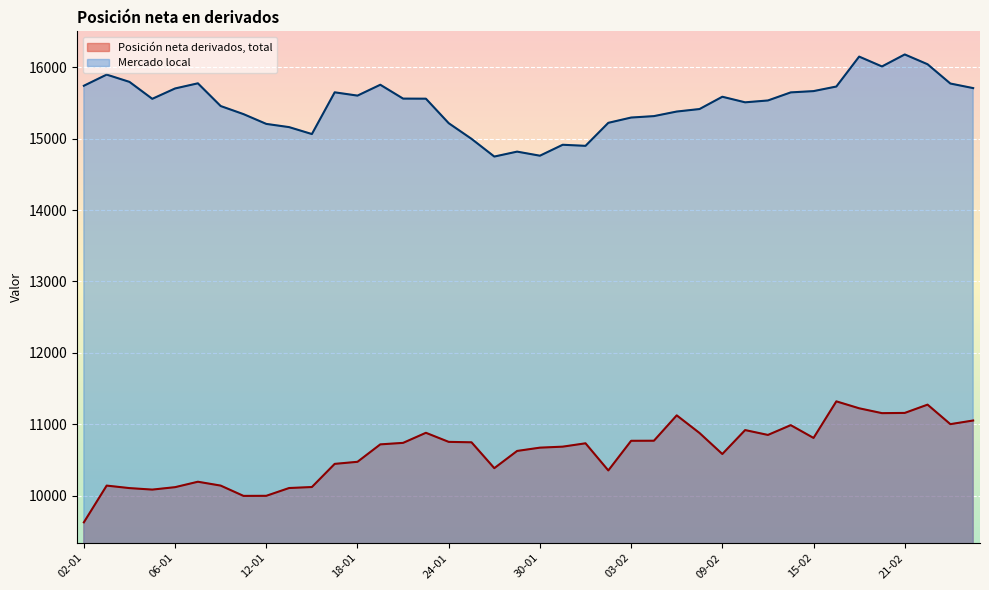

How many values in the Mercado local series are below 15558?

20